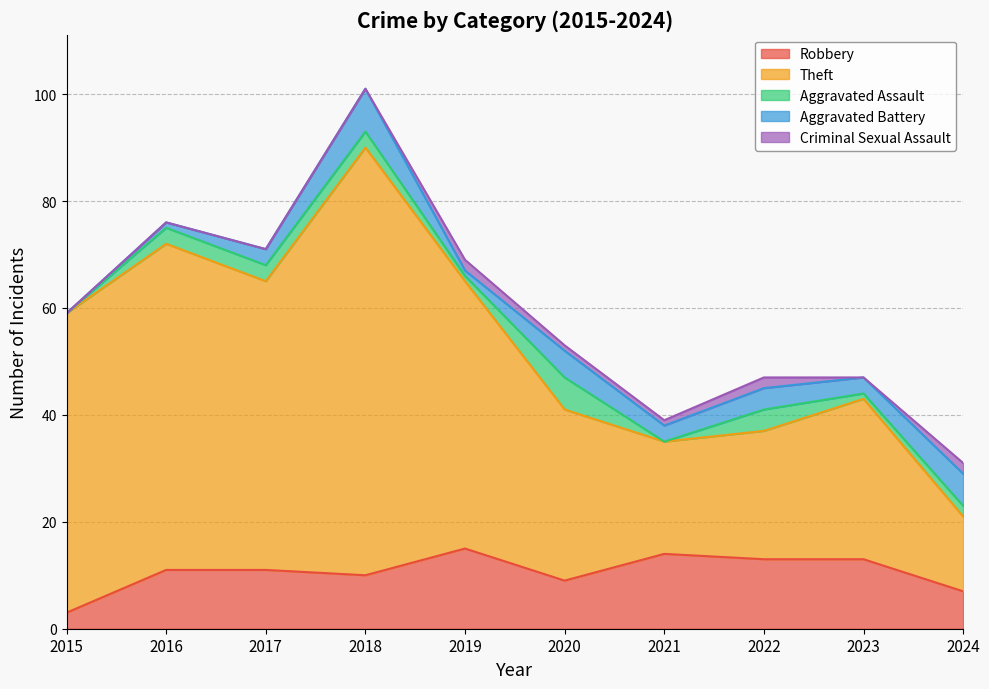

In Robbery, how many points are higher than both neighbors (excluding endpoints)?

2